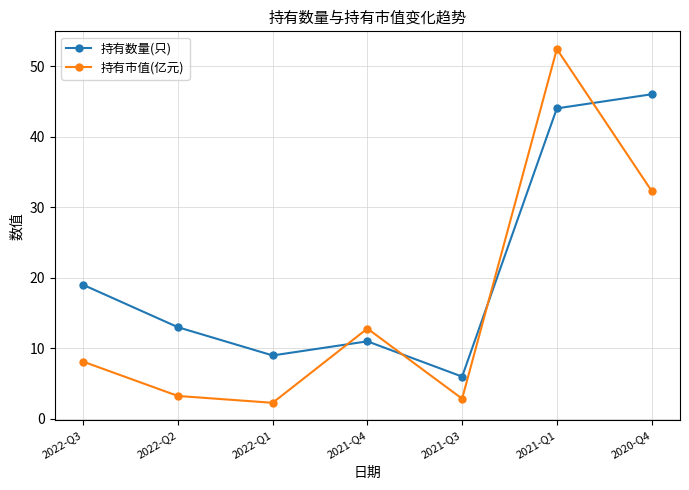

What is the difference between the maximum and minimum values in the 持有数量(只) series?

40.0